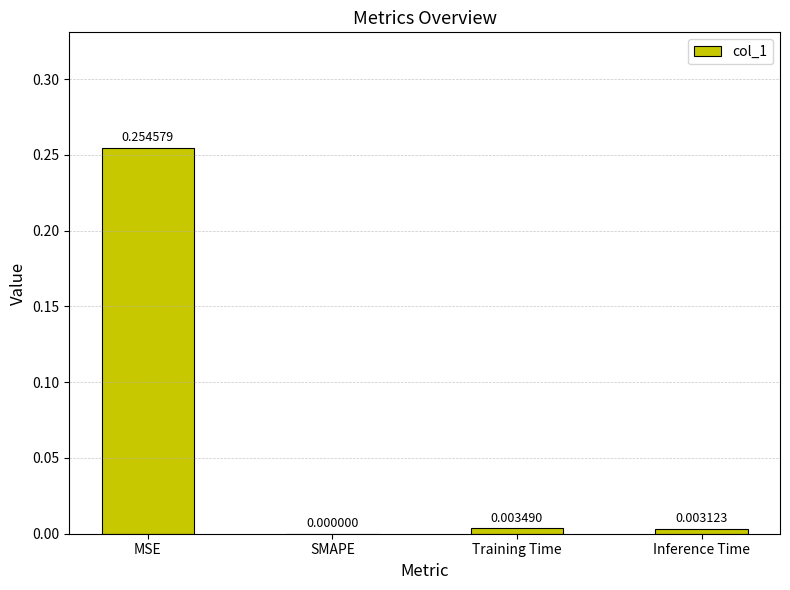

Which category has the highest value across all series?

MSE